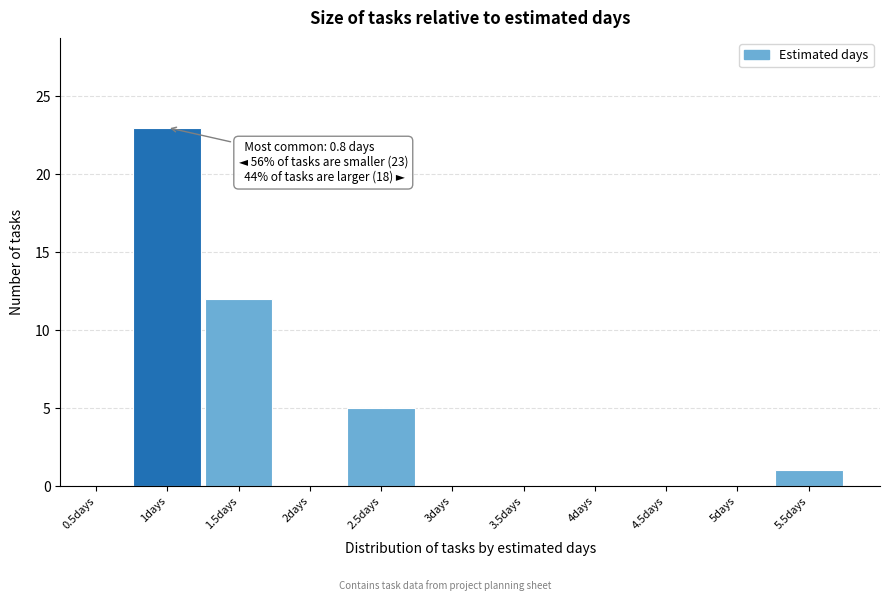

Reading left to right, transcribe all the data shown in this chart.

0.5days=0	1days=23	1.5days=12	2days=0	2.5days=5	3days=0	3.5days=0	4days=0	4.5days=0	5days=0	5.5days=1